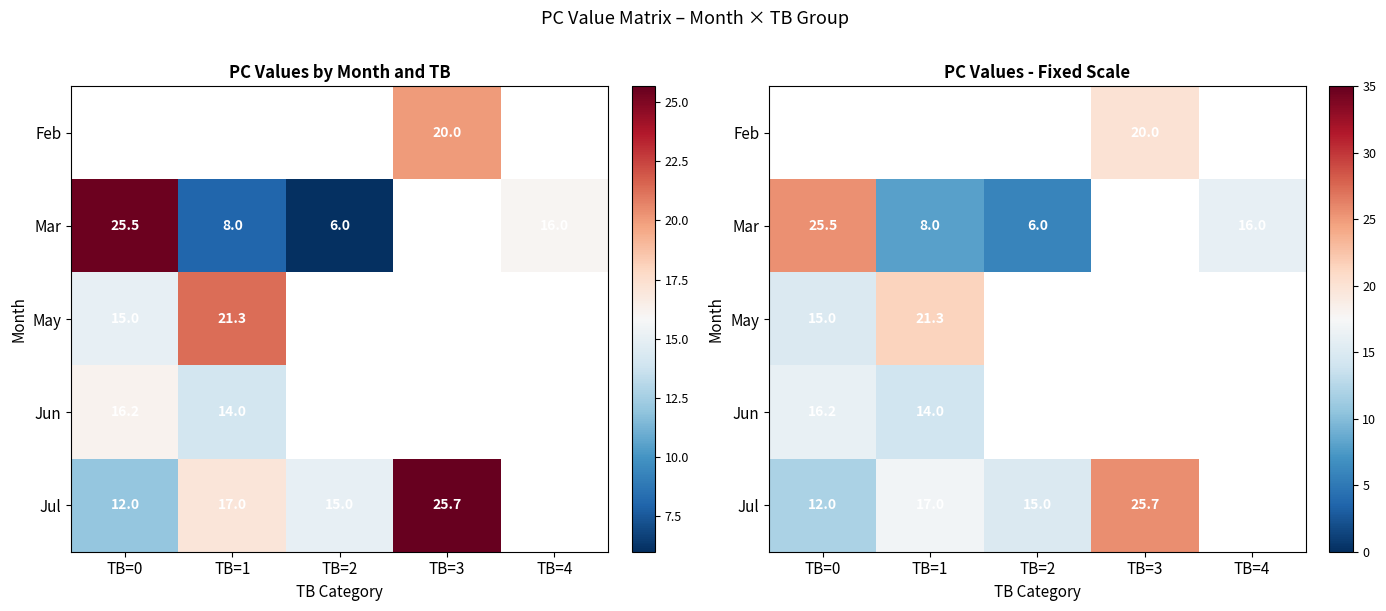

Which series has the largest range (max minus min)?

Mar